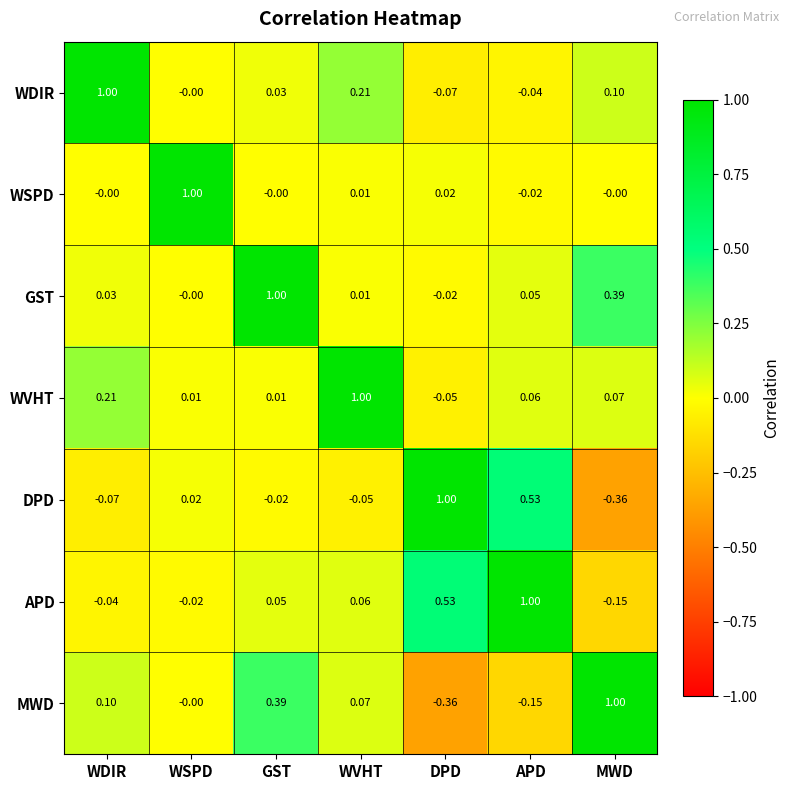

How many distinct data groups are displayed?

7